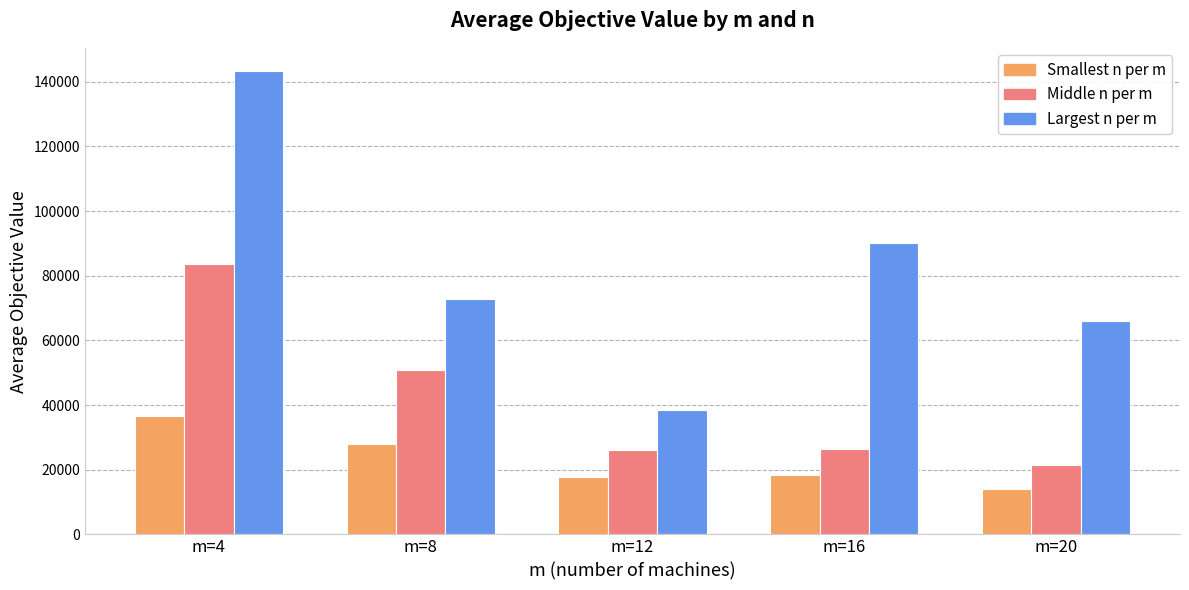

What is the difference between the highest and lowest values at m=4?

106553.8